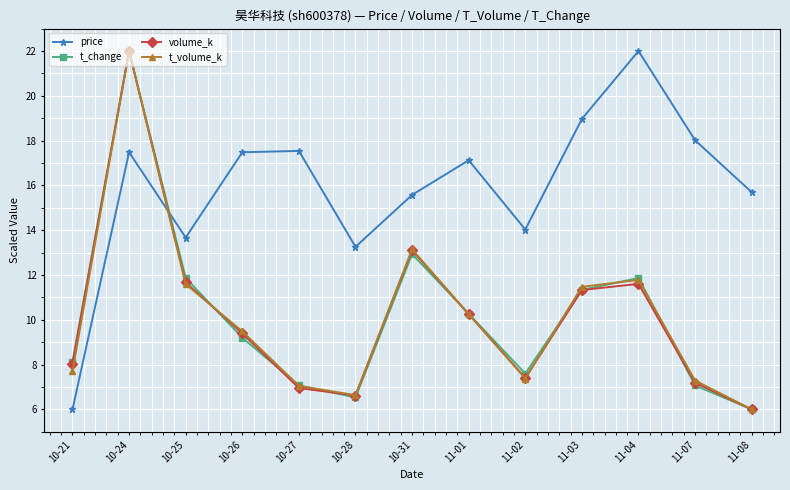

What is the label of the 4th point from the right?

11-03